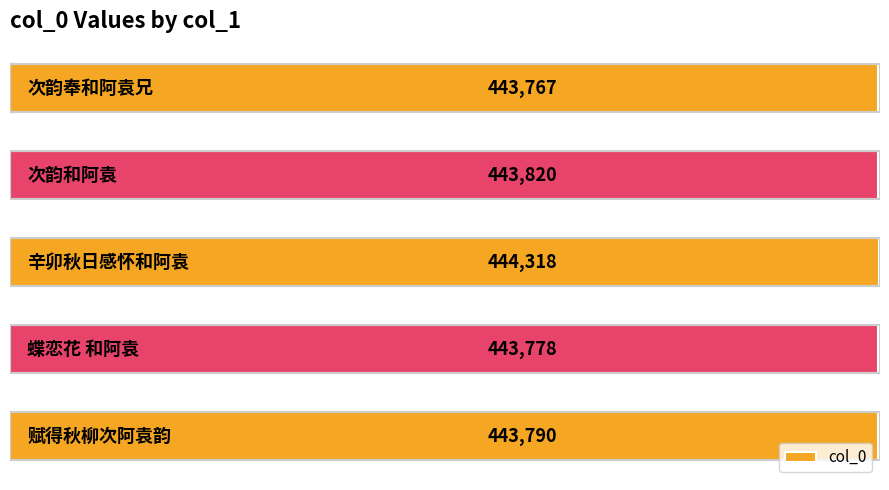

Reading left to right, list all the values displayed in this chart.

443790	443778	444318	443820	443767